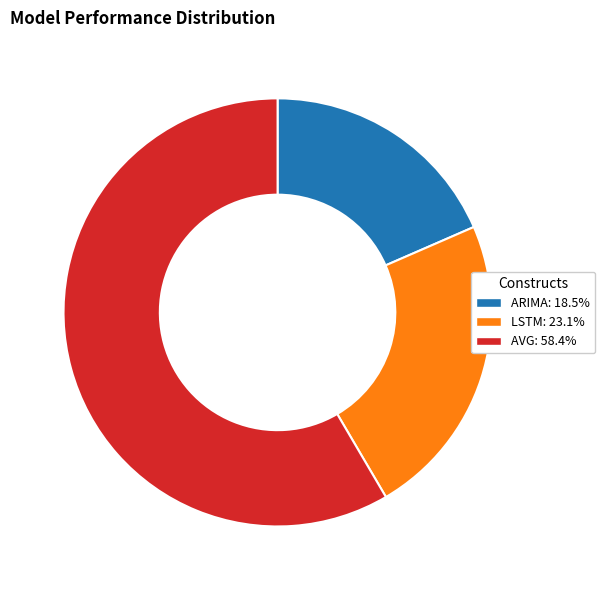

Is there any slice that represents more than half of the pie?

Yes